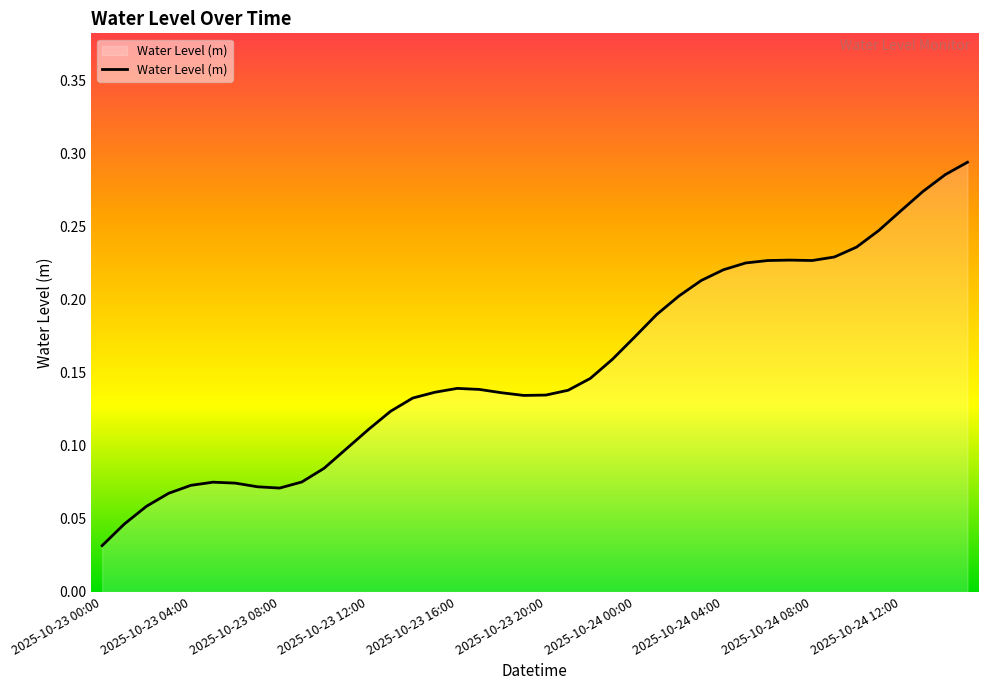

Where is the first local maximum?

2025-10-23 05:00